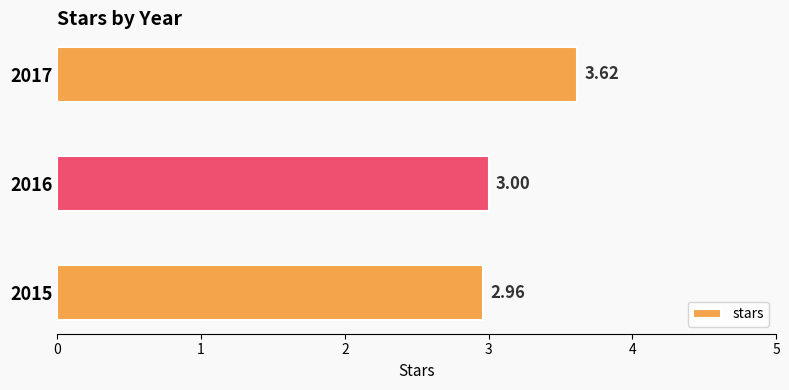

Does the chart contain stacked bars?

No